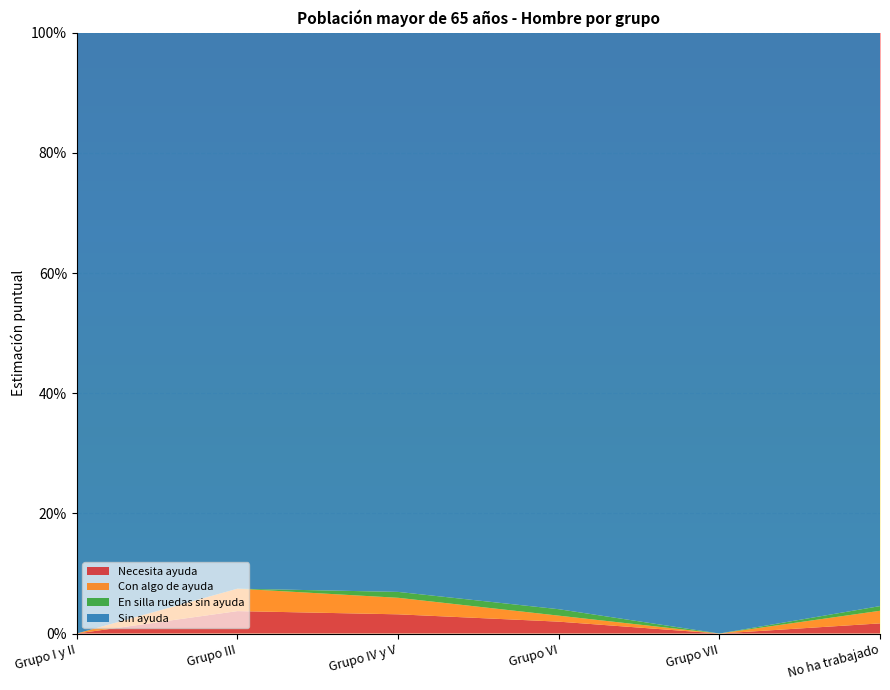

Reading left to right, list all the values displayed in this chart.

Necesita ayuda: Grupo I y II=0.0	Grupo III=0.0	Grupo IV y V=0.0	Grupo VI=0.0	Grupo VII=0.0	No ha trabajado=0.0
Con algo de ayuda: Grupo I y II=0.0	Grupo III=0.0	Grupo IV y V=0.0	Grupo VI=0.0	Grupo VII=0.0	No ha trabajado=0.0
En silla ruedas sin ayuda: Grupo I y II=0.0	Grupo III=0.0	Grupo IV y V=0.0	Grupo VI=0.0	Grupo VII=0.0	No ha trabajado=0.0
Sin ayuda: Grupo I y II=1.0	Grupo III=1.0	Grupo IV y V=0.9	Grupo VI=1.0	Grupo VII=1.0	No ha trabajado=1.0